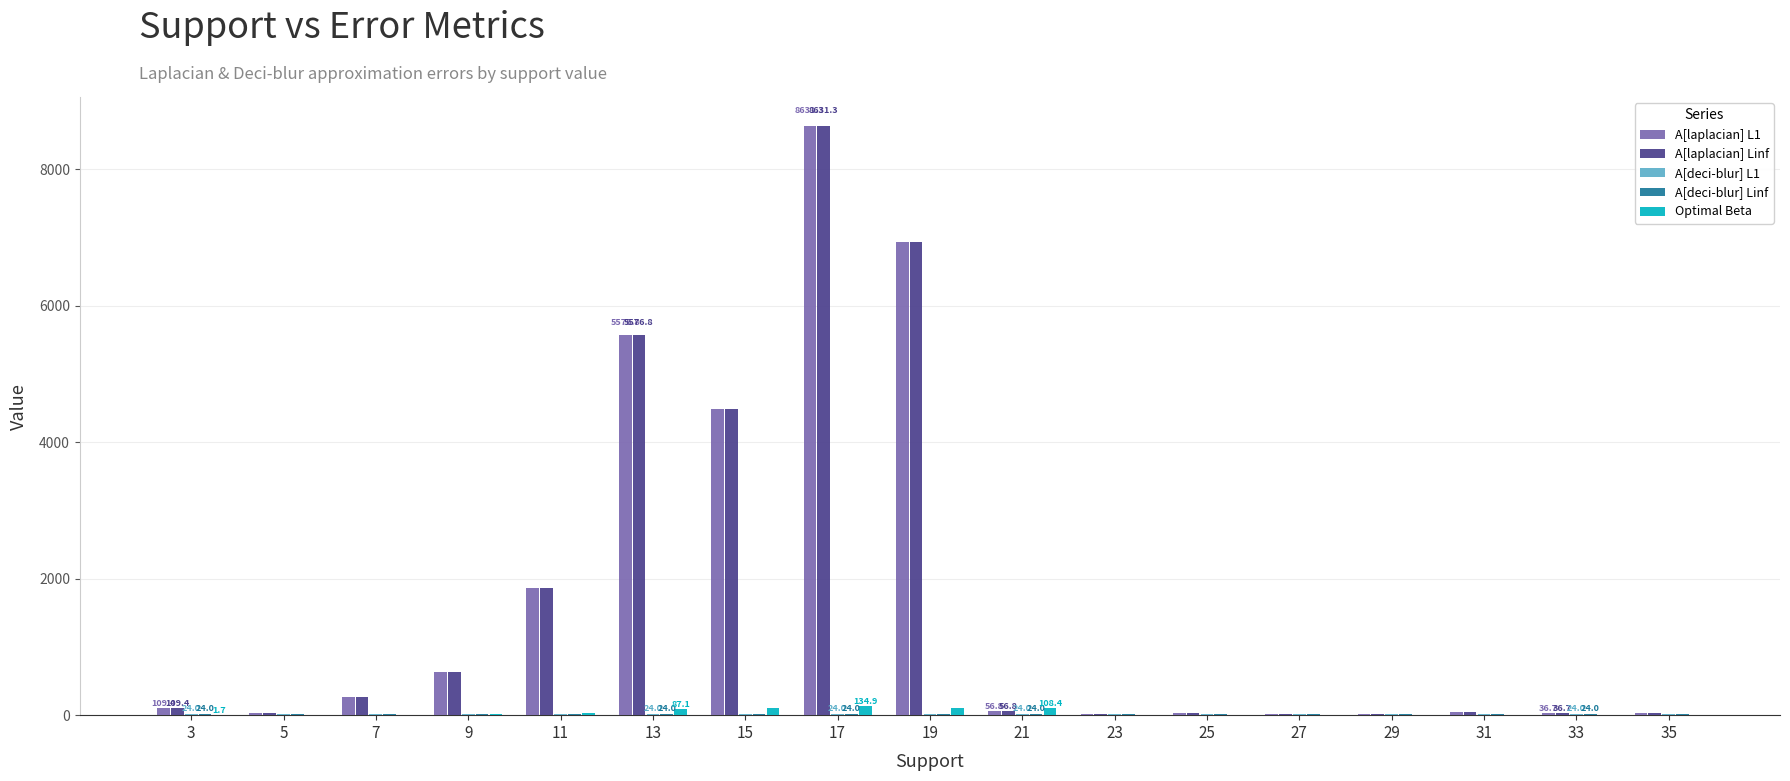

What is the greatest value displayed?

8631.3